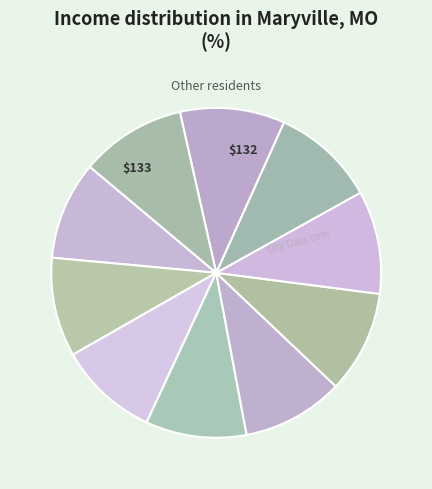

Which slice is the largest?

133